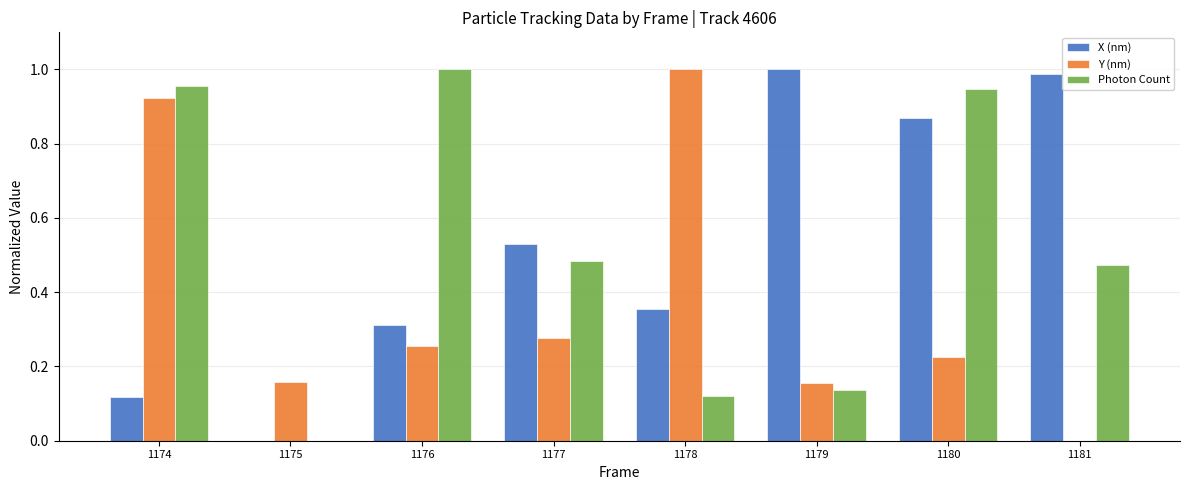

How many data points does each series have?

8